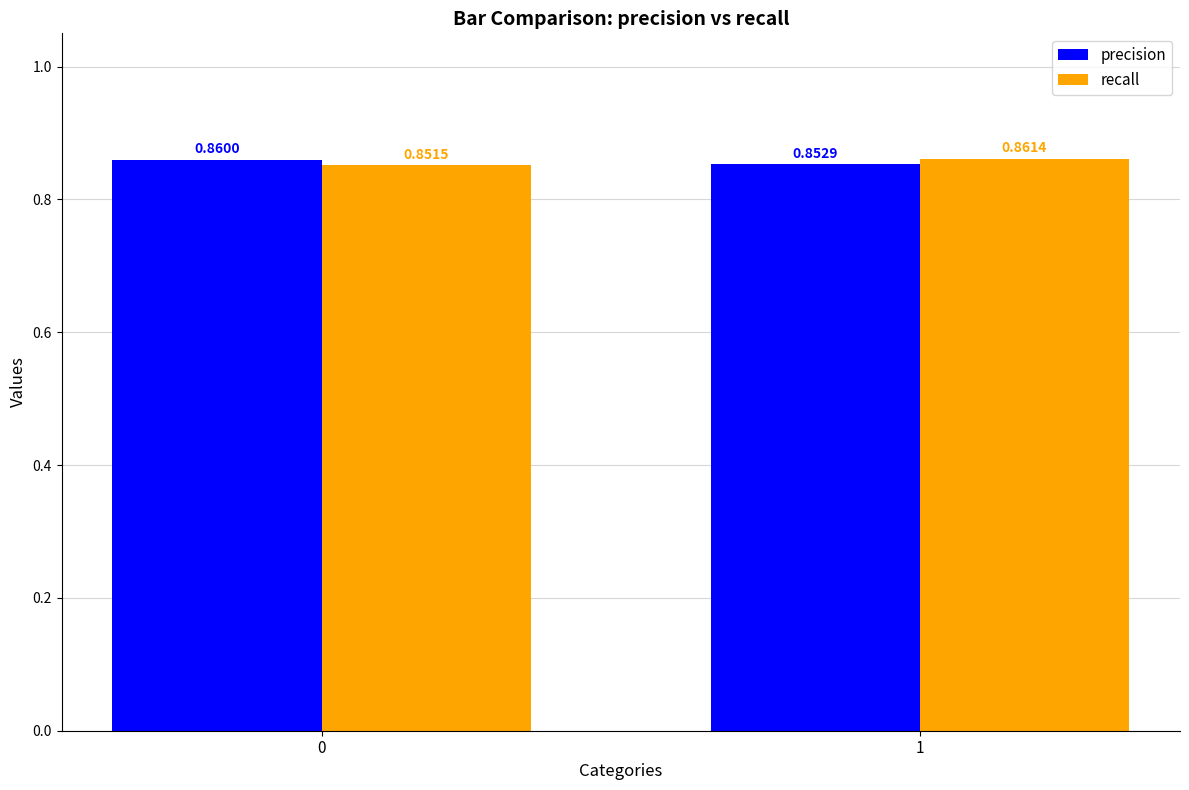

Count the number of data series in this chart.

2